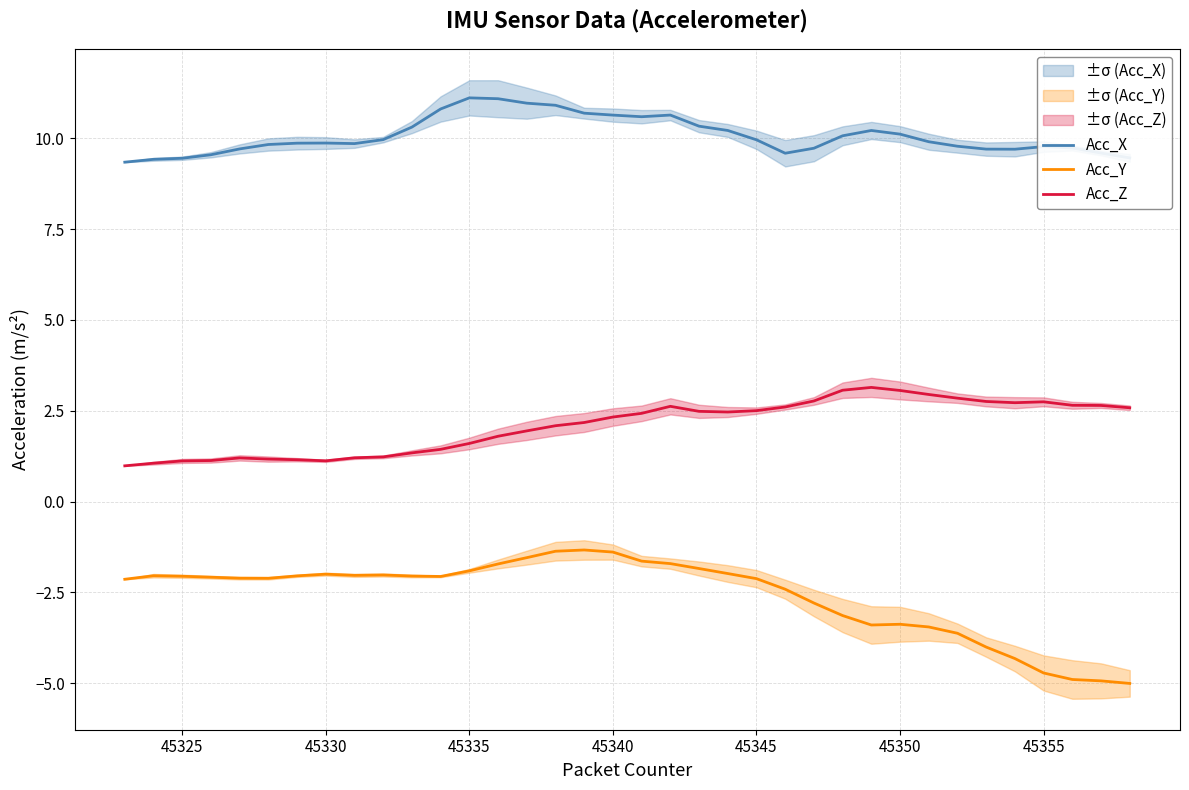

Is it true that Acc_Y equals -2.1 at 45345?

True